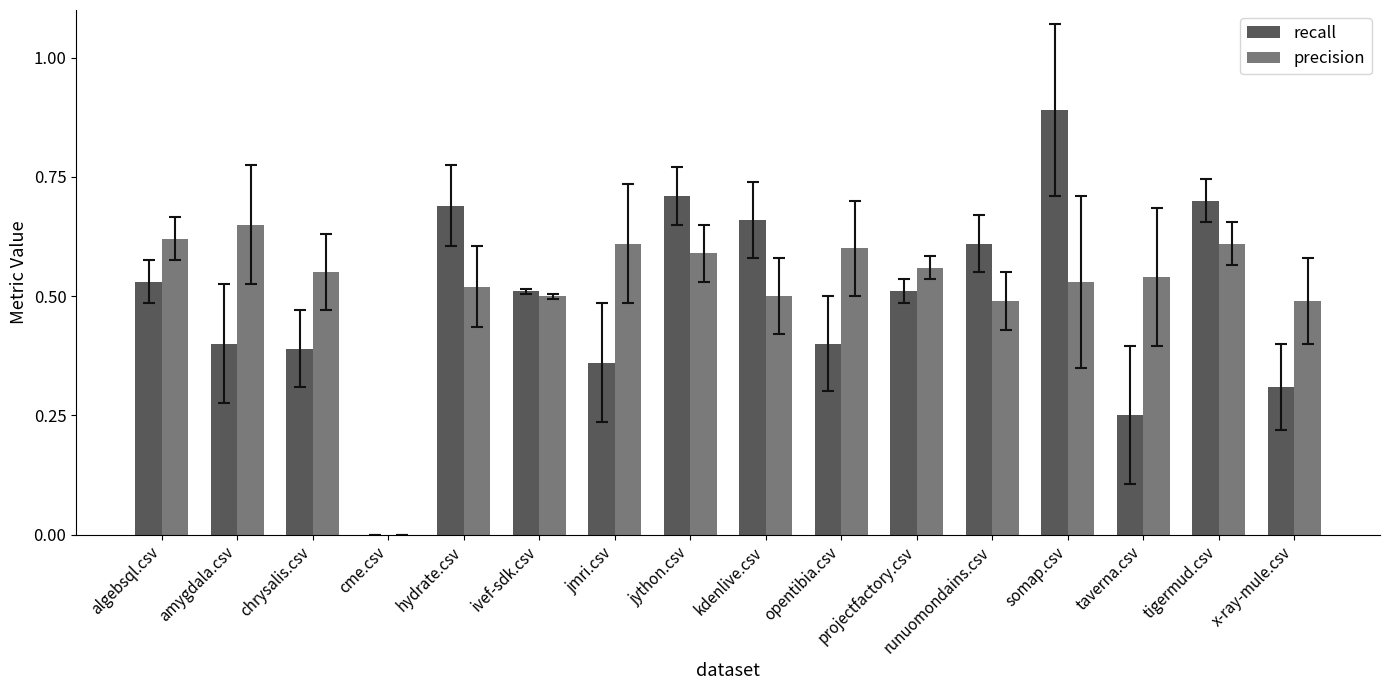

Which series has the largest total across all categories?

precision